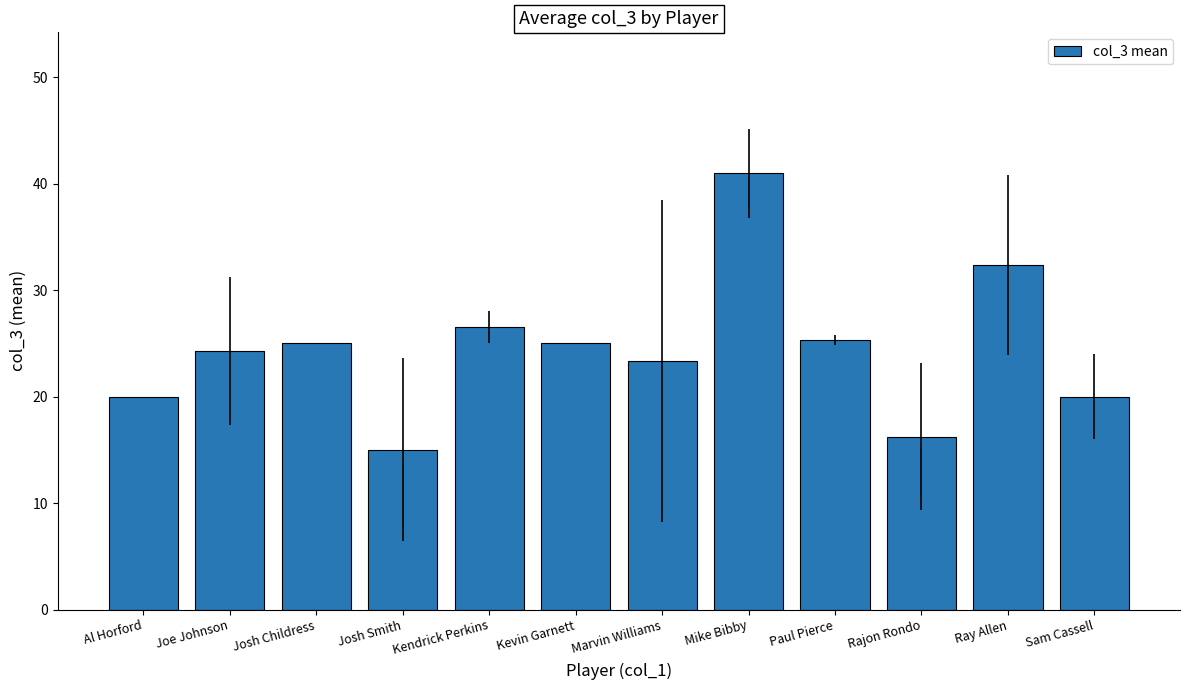

Does the chart contain any negative values?

No